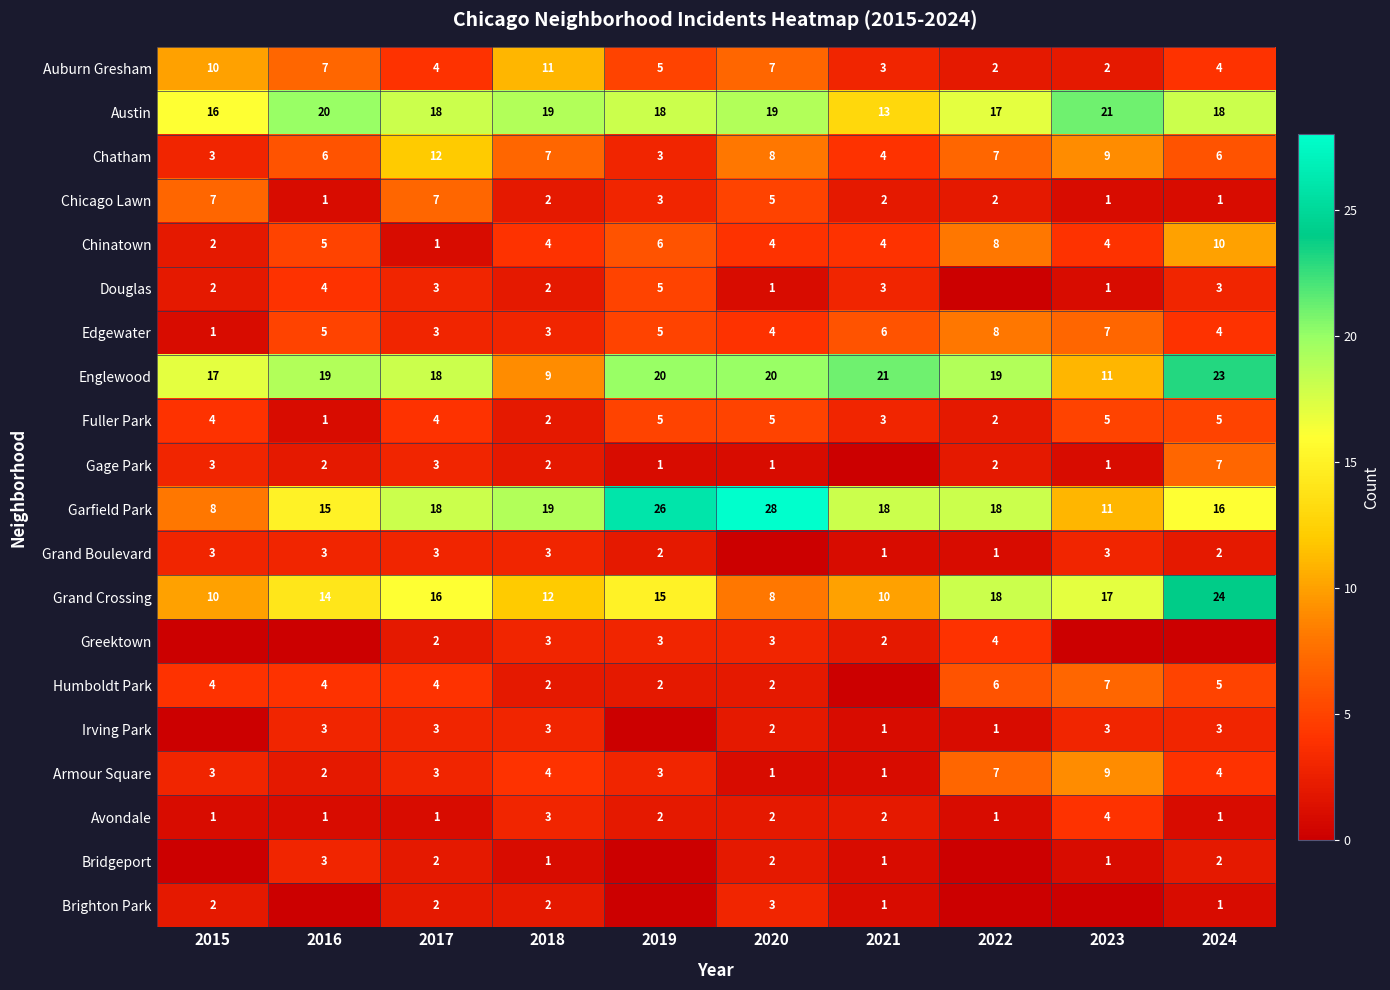

How many Austin values are between 17 and 19?

6